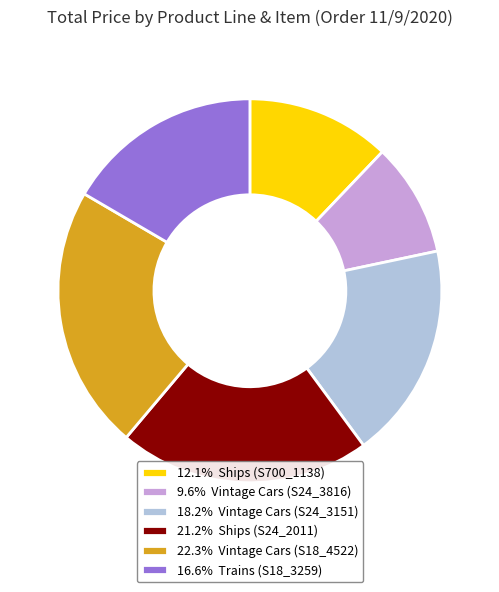

Does any single category account for the majority?

No